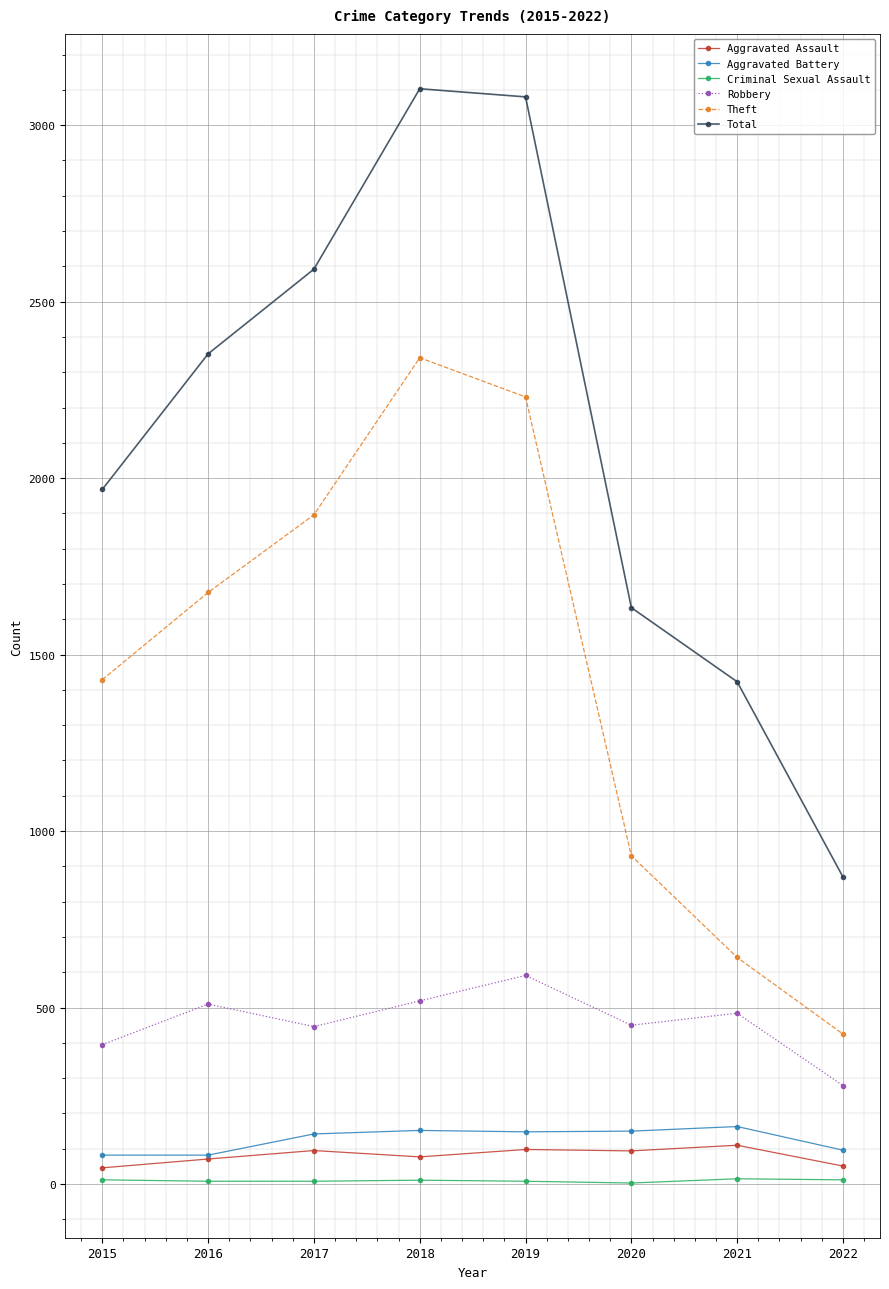

True or false: Criminal Sexual Assault has more than 0 points higher than both neighbors.

True